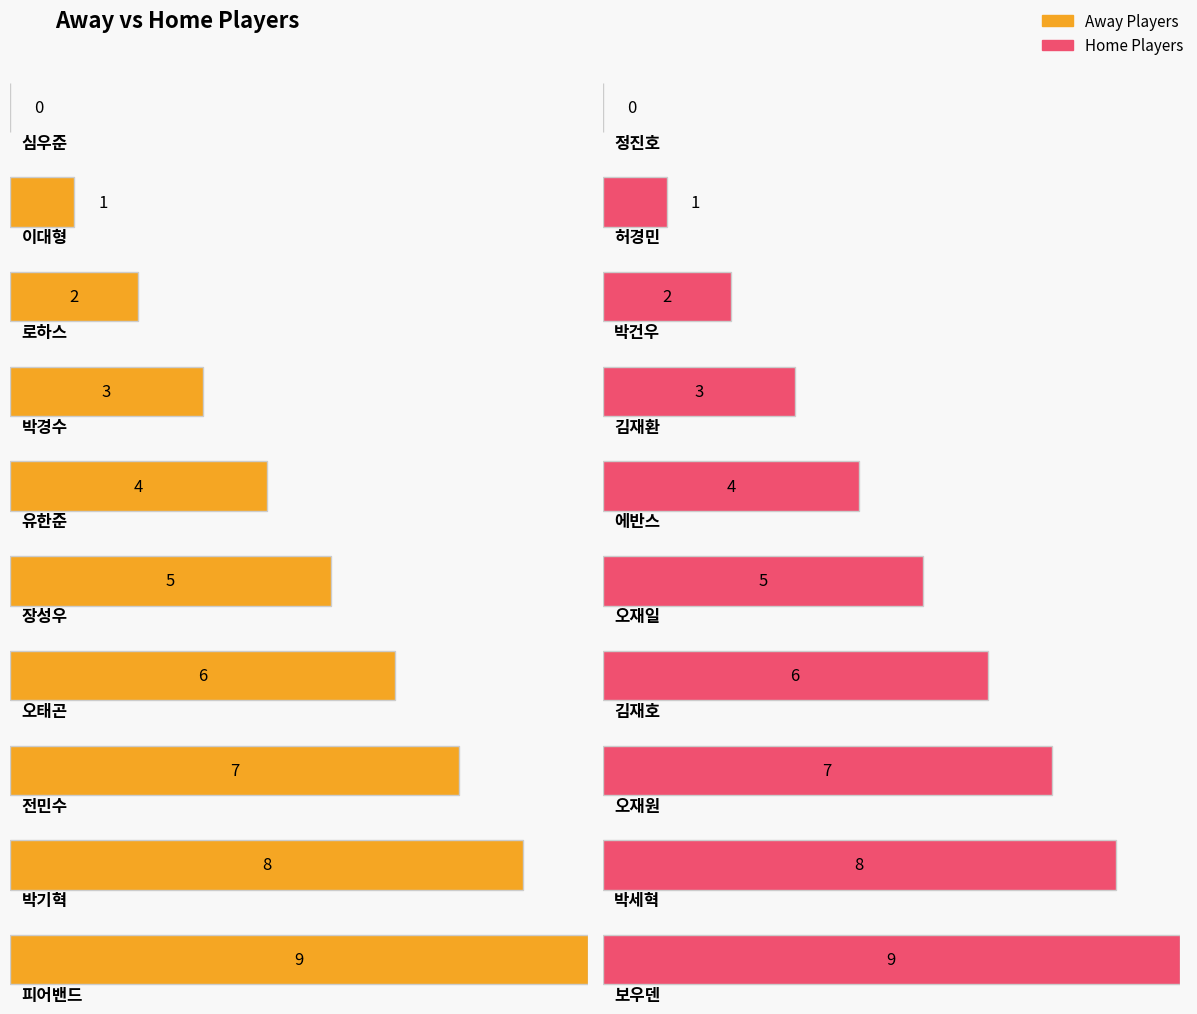

Reading right to left, list all the values displayed in this chart.

9	8	7	6	5	4	3	2	1	0